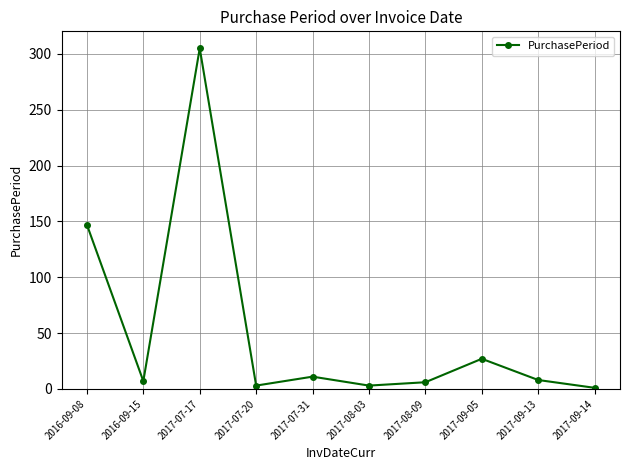

How many interior local peaks (higher than both neighbors) does the data have?

3